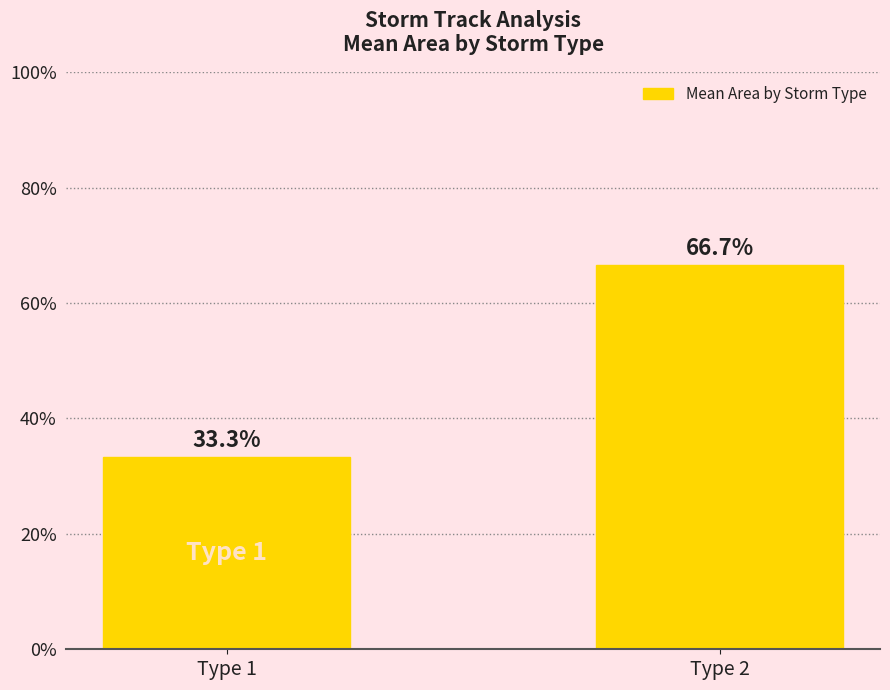

Reading left to right, what are all the values shown in this chart?

33.3	66.7